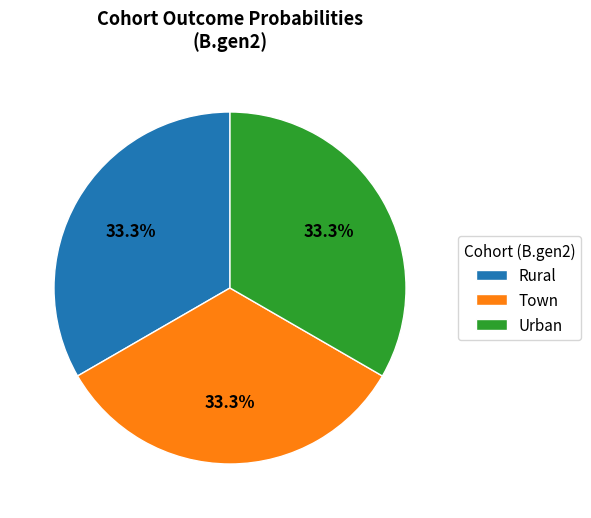

Does Urban account for over 50% of the chart?

No